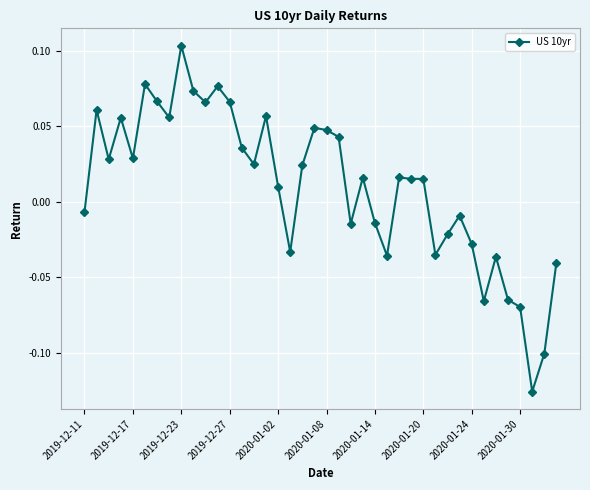

What is the sum of all values?

0.4